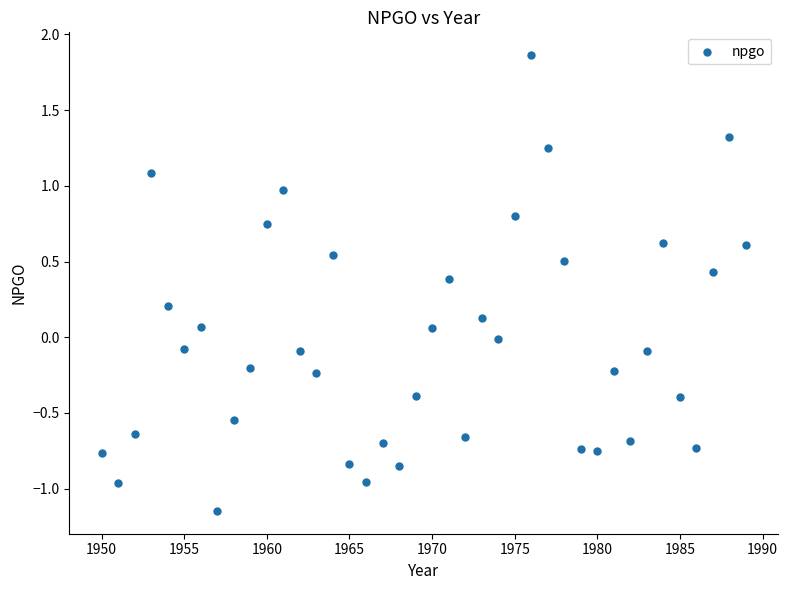

What is the range of X values (max minus min)?

39.0